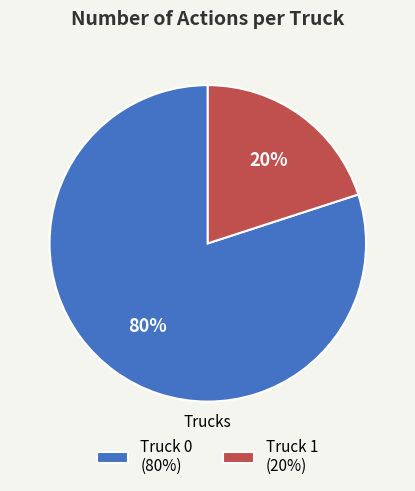

What is the smallest slice in the pie chart?

Truck 1